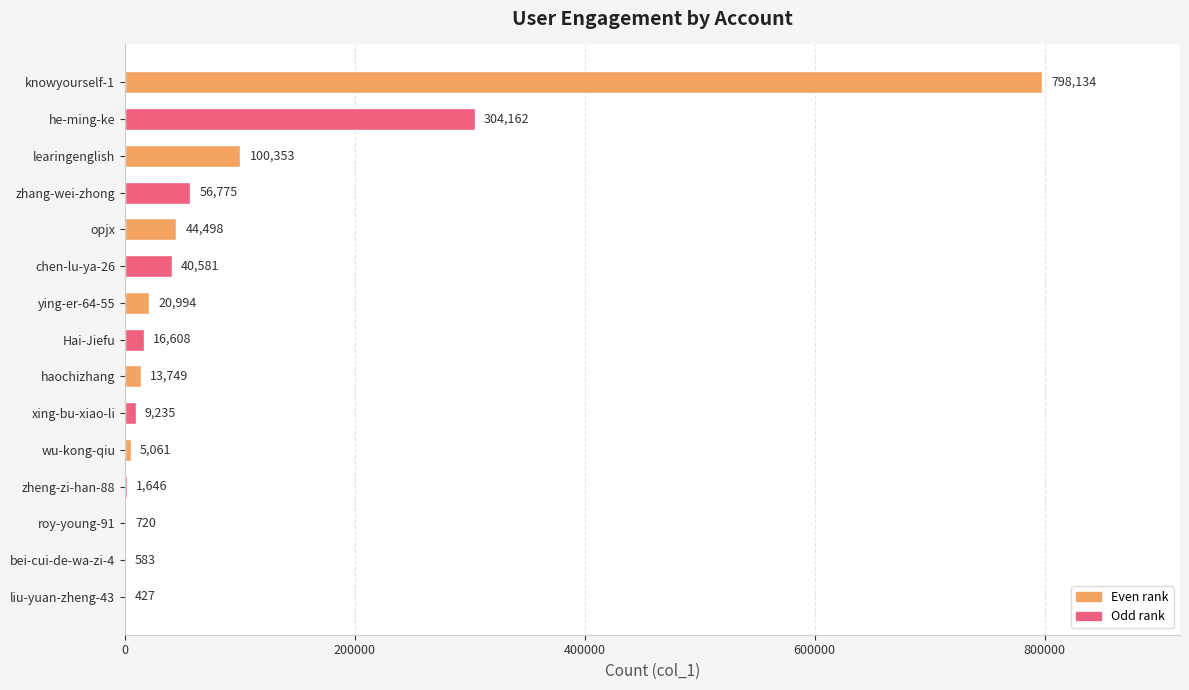

The chart shows a value of 44498 at opjx. True or false?

True